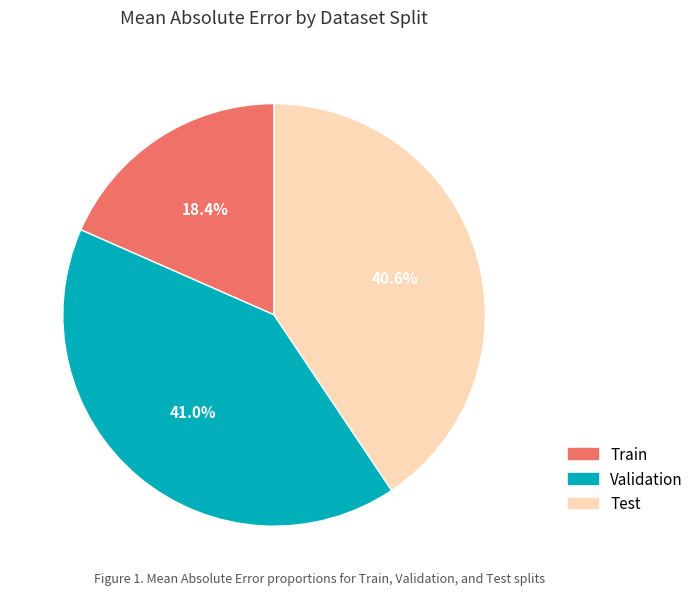

The Train slice represents 10% of the pie. True or false?

False